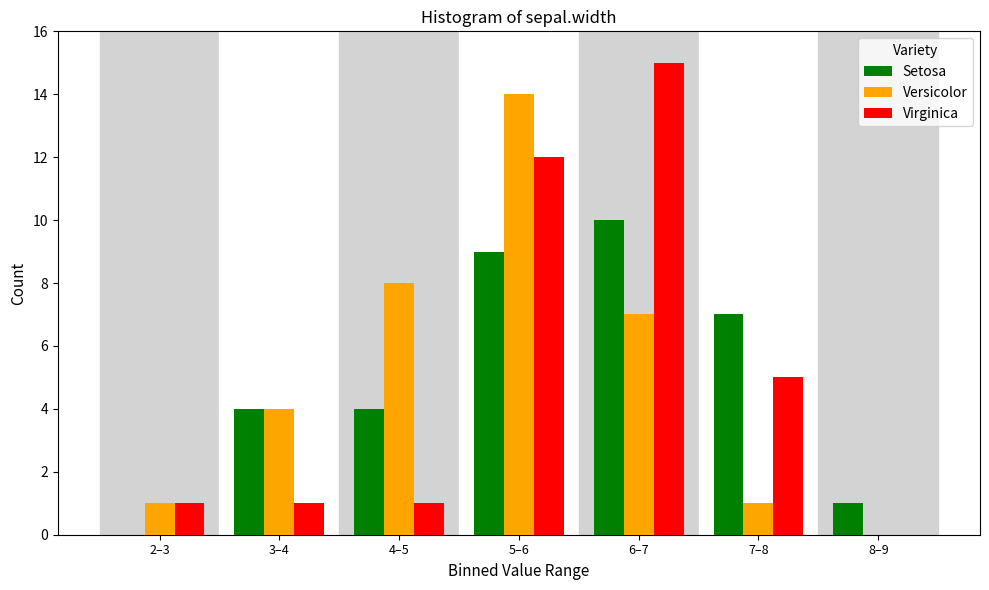

Reading left to right, transcribe all the data shown in this chart.

Setosa: 2–3=0	3–4=4	4–5=4	5–6=9	6–7=10	7–8=7	8–9=1
Versicolor: 2–3=1	3–4=4	4–5=8	5–6=14	6–7=7	7–8=1	8–9=0
Virginica: 2–3=1	3–4=1	4–5=1	5–6=12	6–7=15	7–8=5	8–9=0